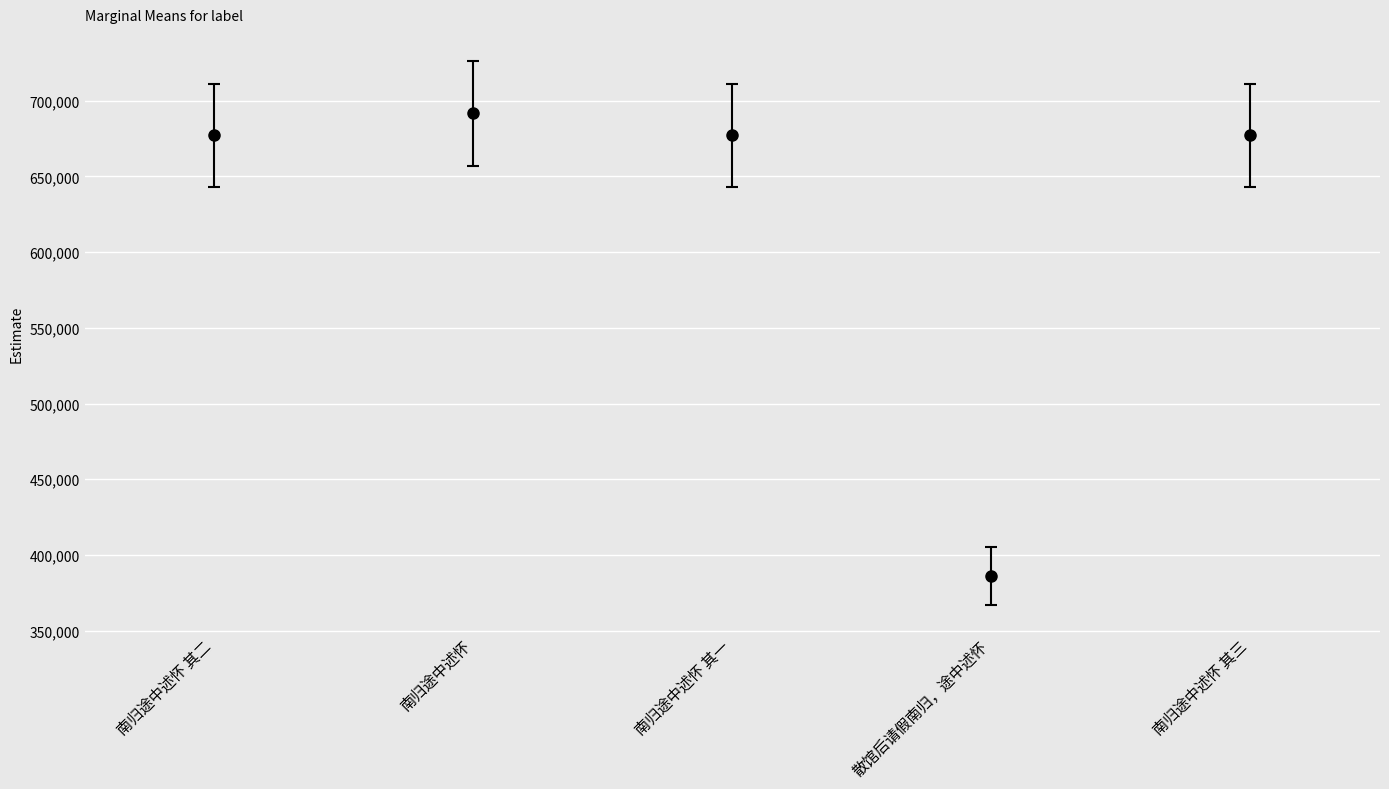

Which label corresponds to the largest value in the chart?

南归途中述怀